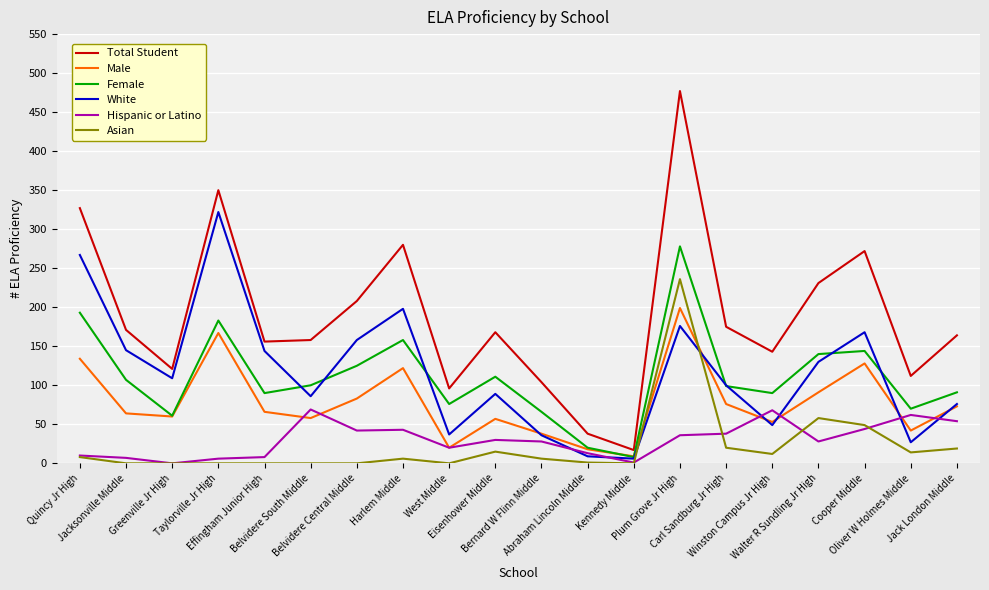

What is the average value of the Asian series?

22